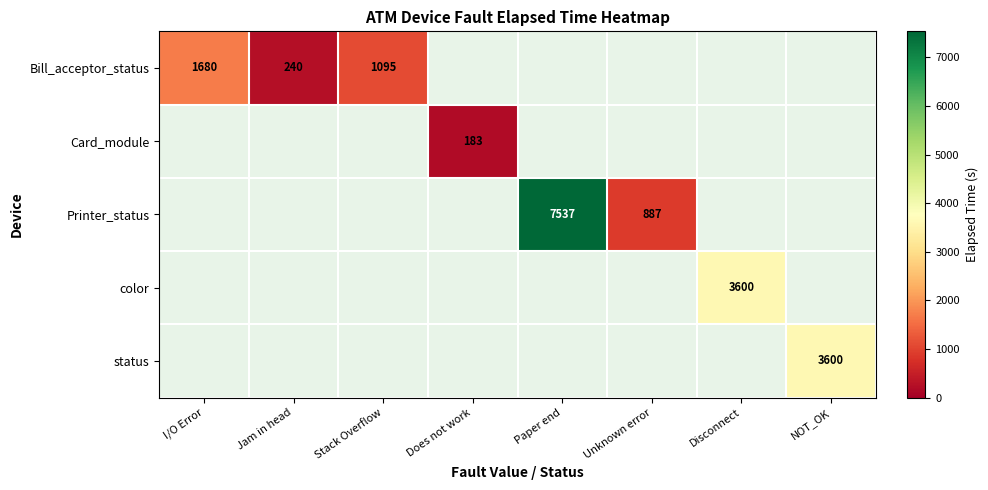

Which label corresponds to the smallest value in the chart?

Does not work